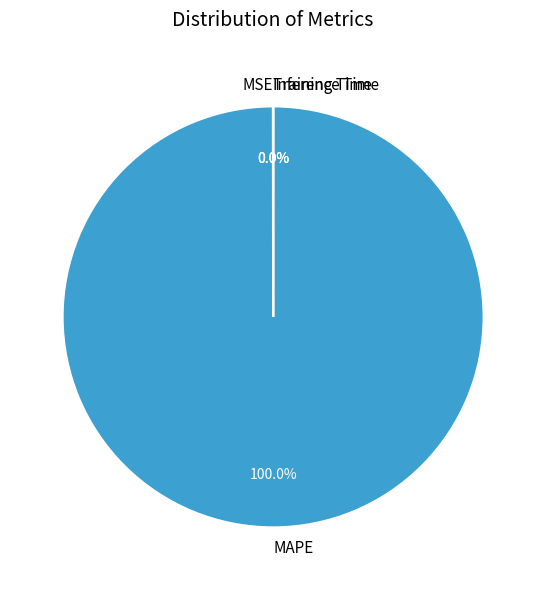

To the nearest percent, what is the average slice percentage?

25%